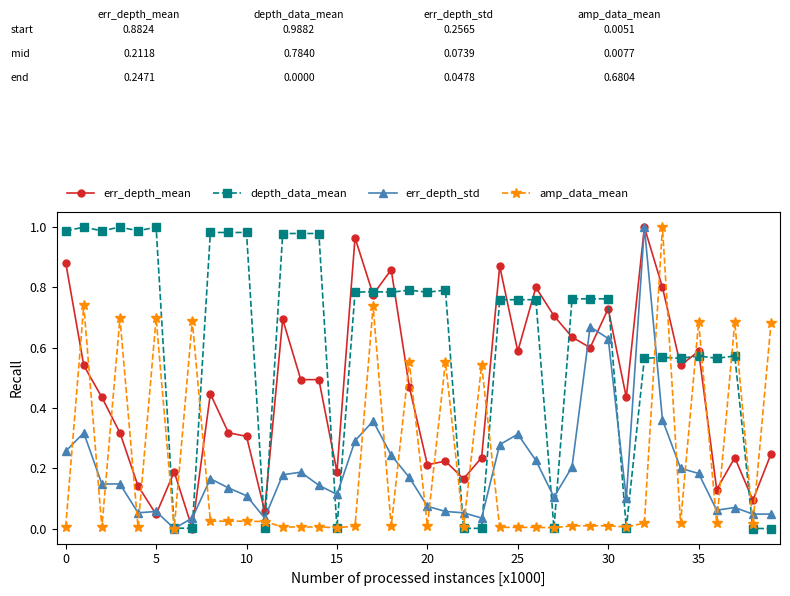

Count the number of data series in this chart.

4